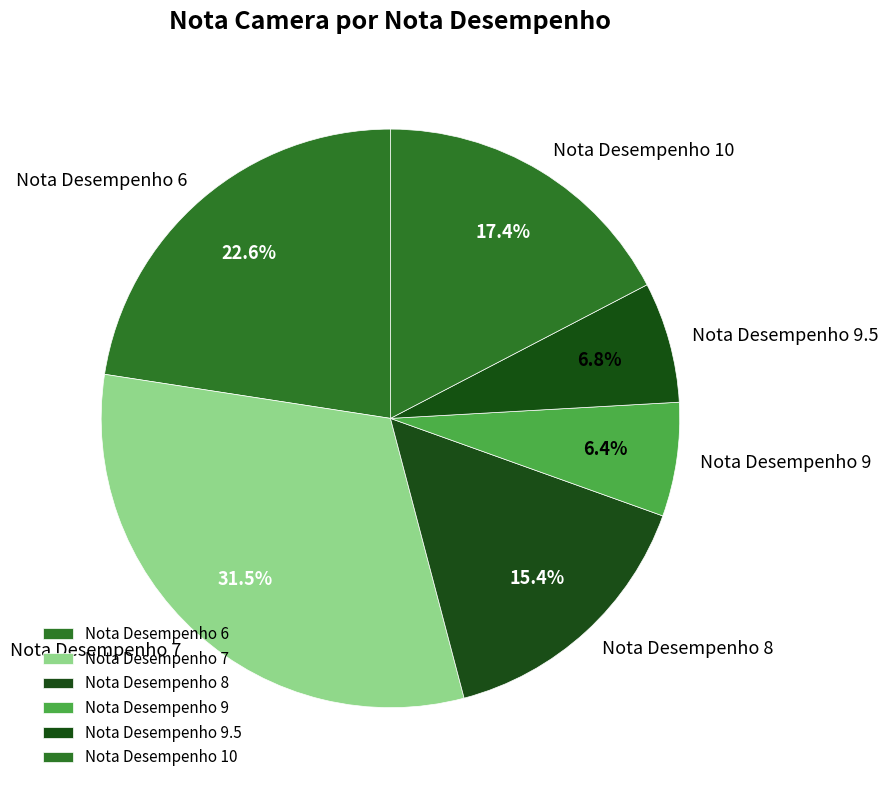

Is there any slice that represents more than half of the pie?

No